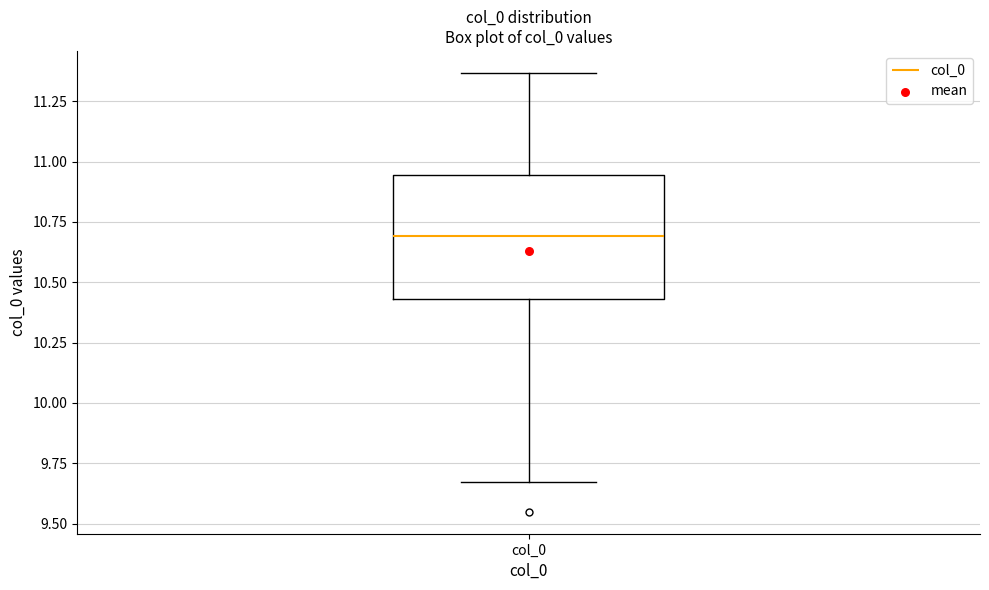

Transcribe this box plot: give where the median line is, the range the box spans, and where the two whiskers end, as read against the y-axis. The values are not printed on the chart, so give them approximately, as read against the axis.

median 10.70, box 10.45 to 10.95, whiskers 9.65 to 11.35